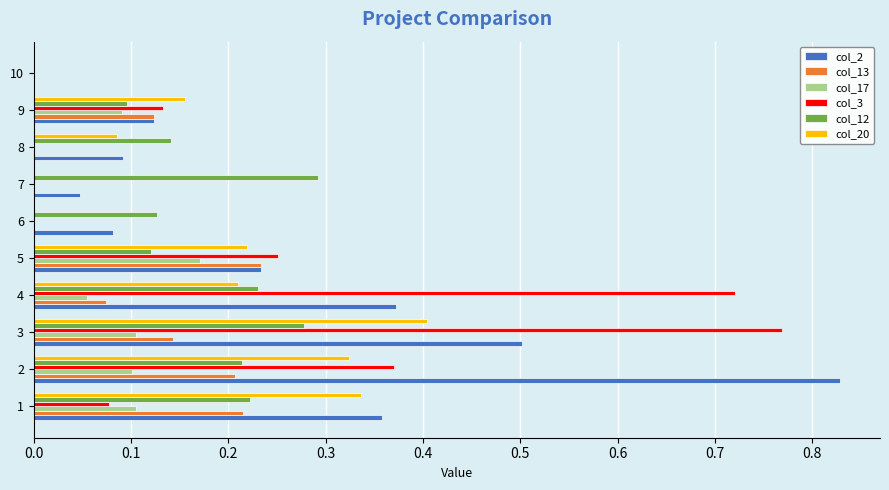

Is it true that col_3 equals 0.4 at 2?

True